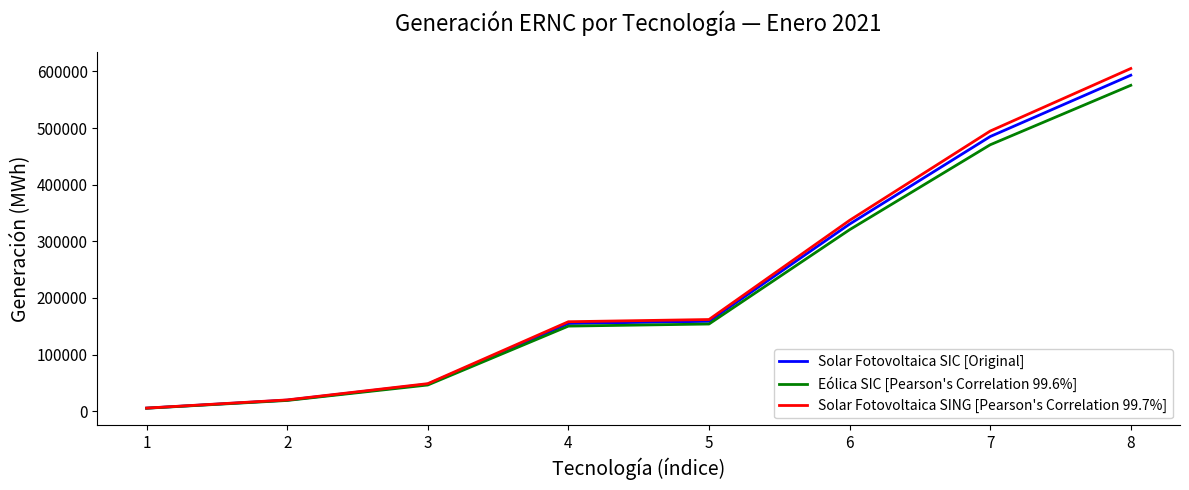

What is the total value across all series at 5?

474595.0